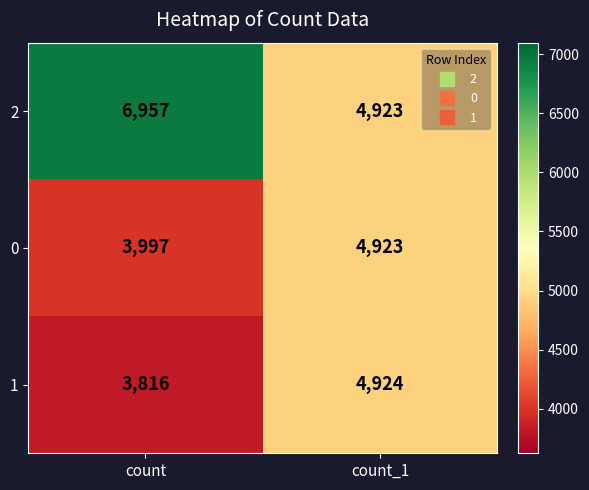

True or false: 0 has a value of 3997 at count.

True